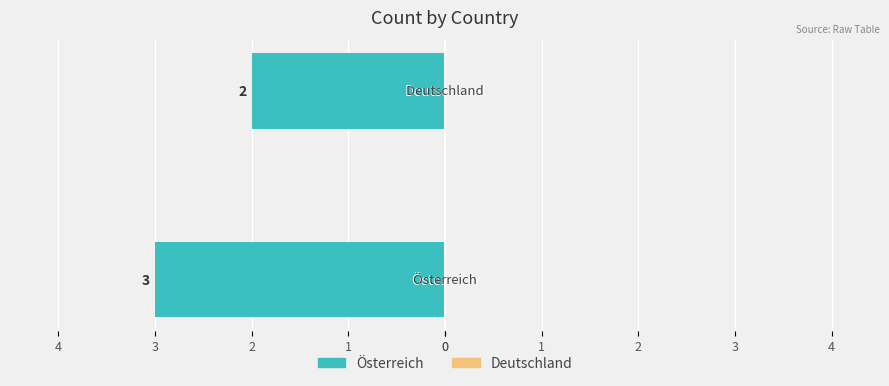

How many data points does each series have?

2